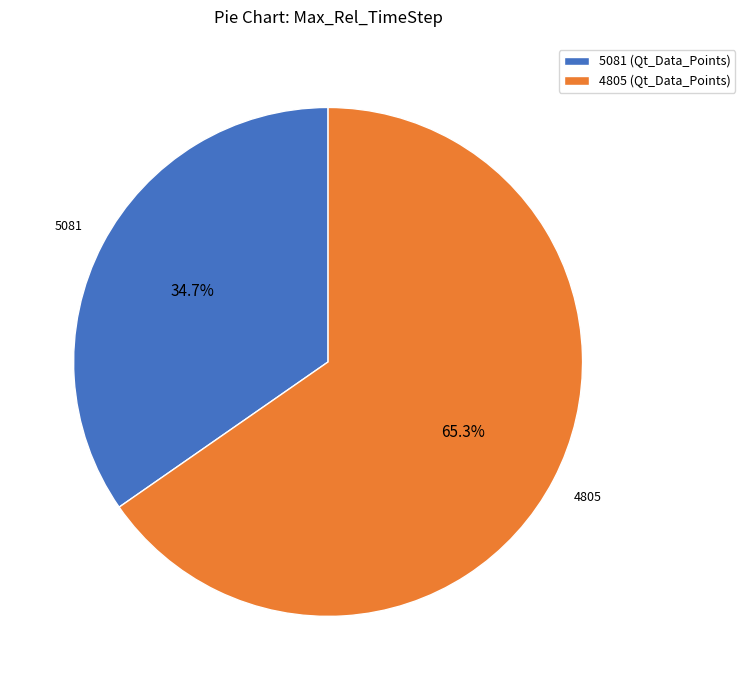

Rank the categories by value from highest to lowest.

4805, 5081